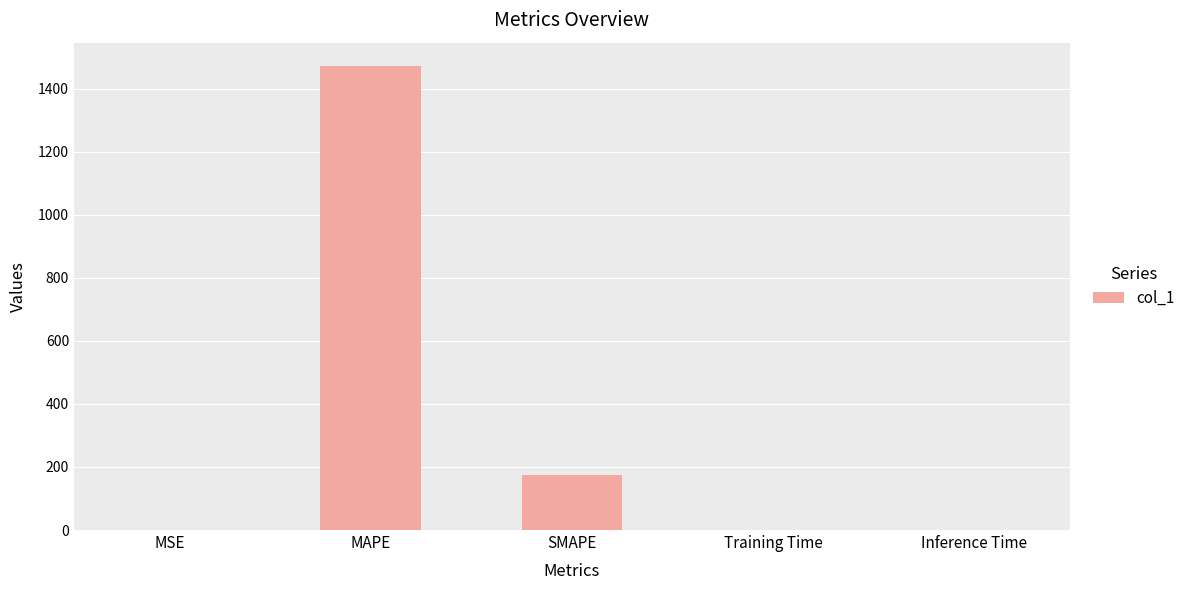

What is the maximum value shown in the chart?

1472.7